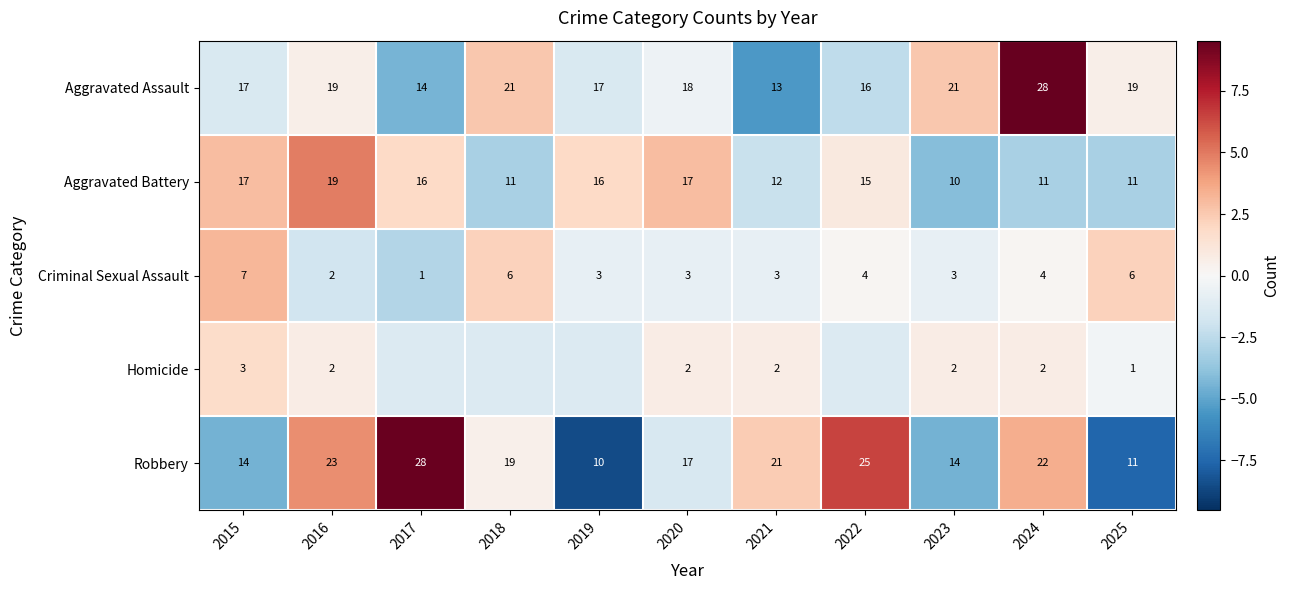

Rank the series at 2021 from highest to lowest value.

Robbery, Aggravated Assault, Aggravated Battery, Criminal Sexual Assault, Homicide